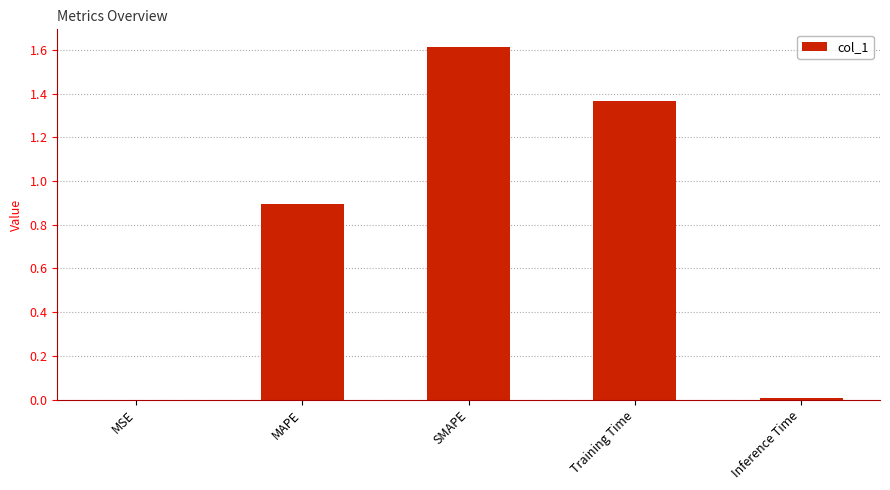

Are the bars horizontal?

No